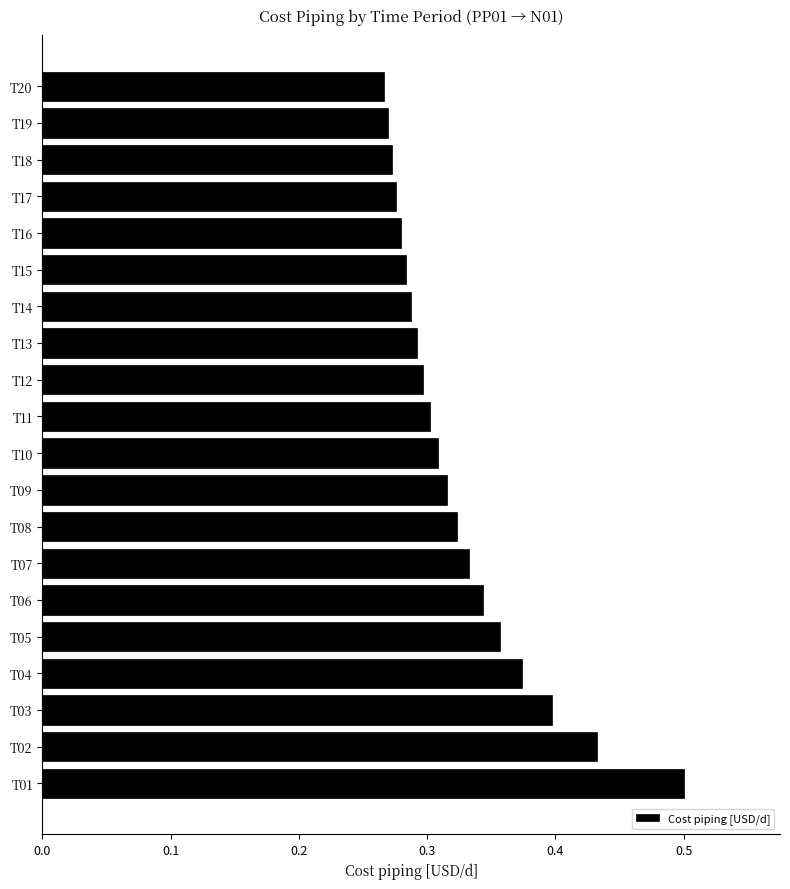

How many values are between 0 and 1?

20